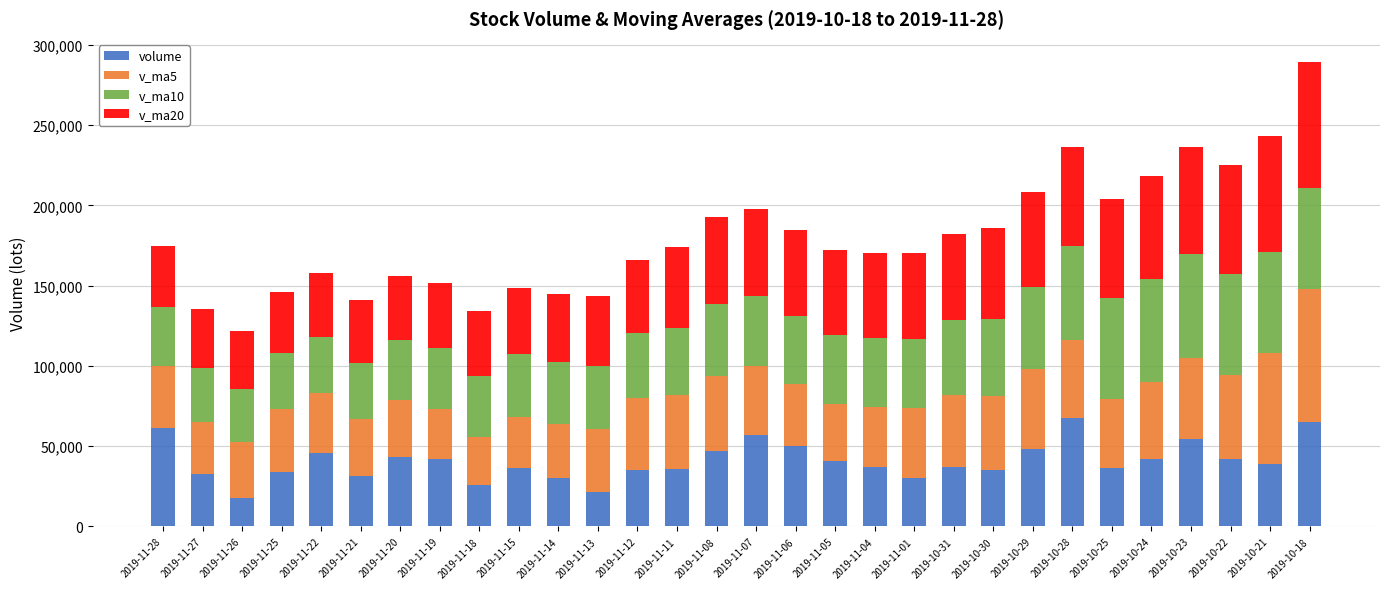

What is the average value of the volume series?

40716.3